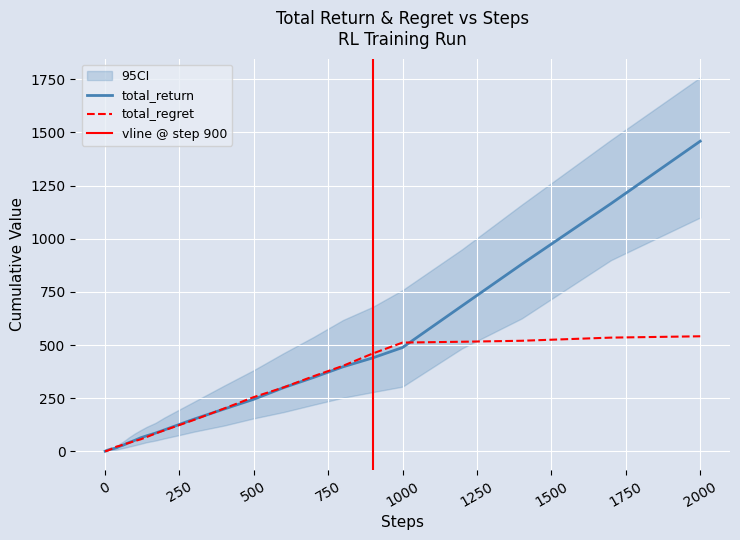

How many lines are shown in the chart?

2